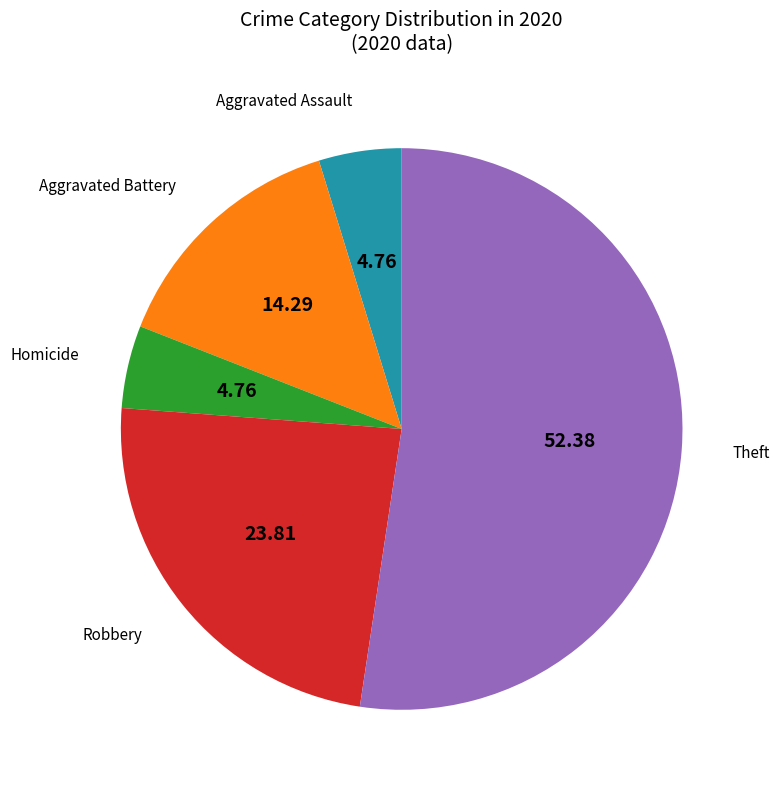

Is there any slice that represents more than half of the pie?

Yes